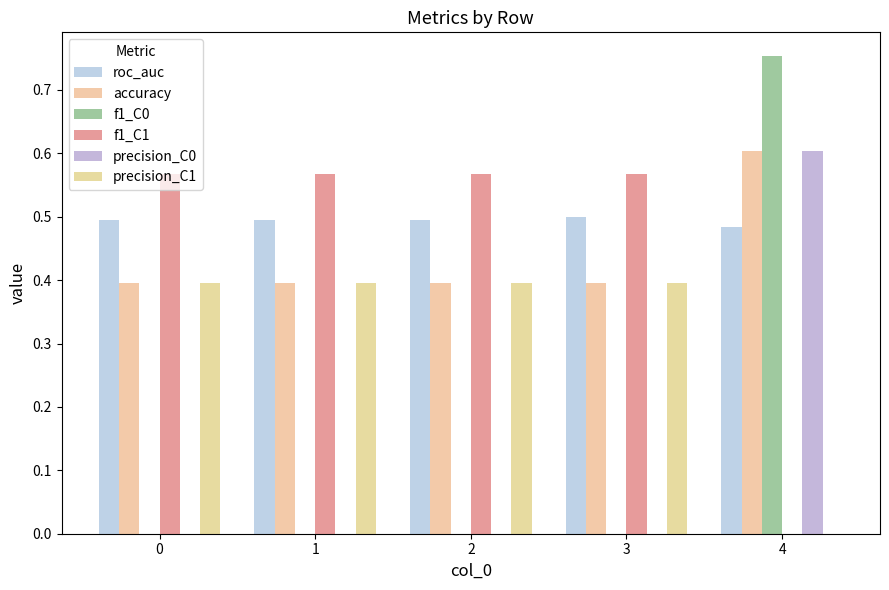

Reading right to left, transcribe all the data shown in this chart.

roc_auc: 4=0.5	3=0.5	2=0.5	1=0.5	0=0.5
accuracy: 4=0.6	3=0.4	2=0.4	1=0.4	0=0.4
f1_C0: 4=0.8	3=0.0	2=0.0	1=0.0	0=0.0
f1_C1: 4=0.0	3=0.6	2=0.6	1=0.6	0=0.6
precision_C0: 4=0.6	3=0.0	2=0.0	1=0.0	0=0.0
precision_C1: 4=0.0	3=0.4	2=0.4	1=0.4	0=0.4